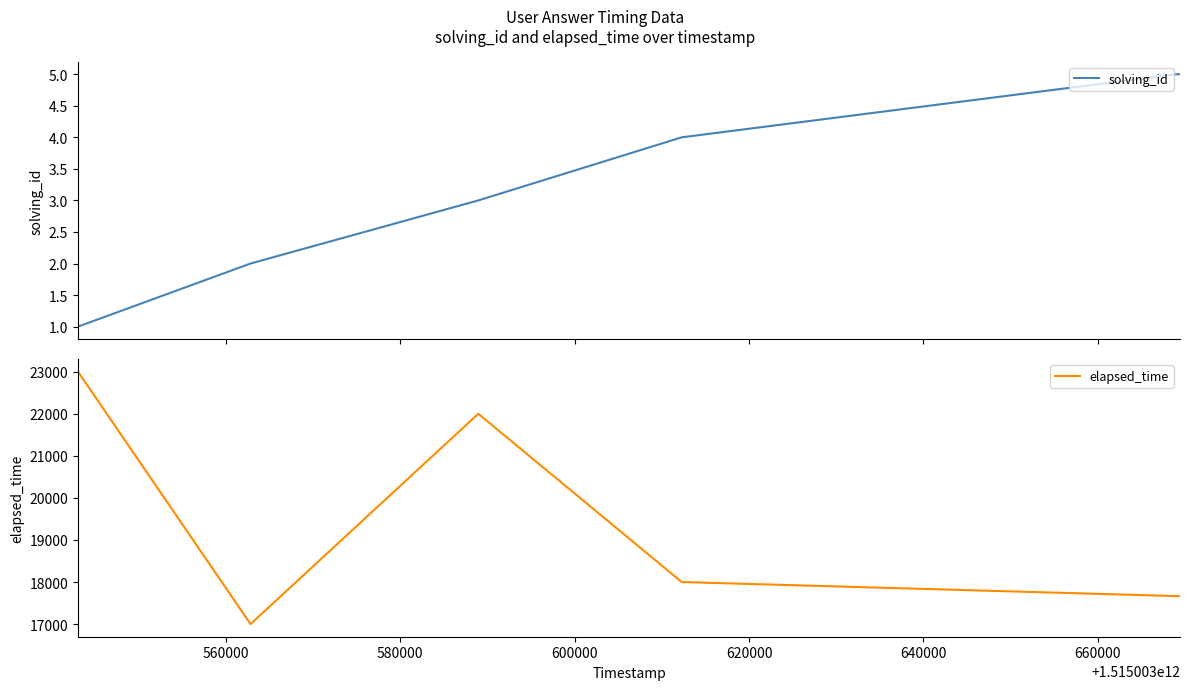

How many data points in elapsed_time are less than 17666?

1